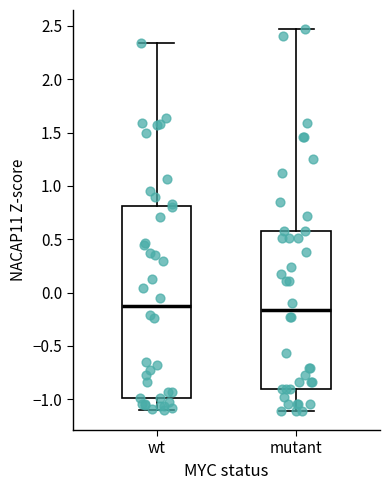

Which box is the tallest, from its lower edge to its upper edge?

wt